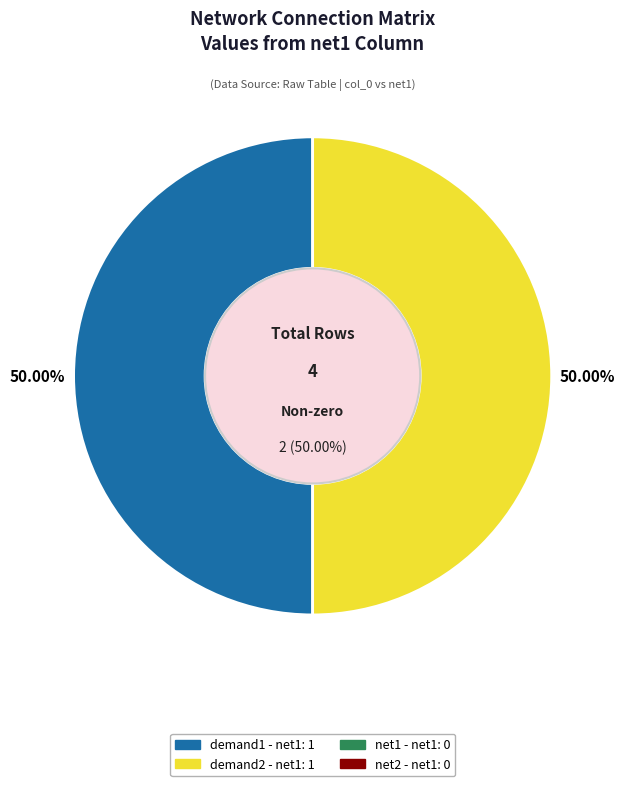

What percentage is NOT represented by net2?

100.0%